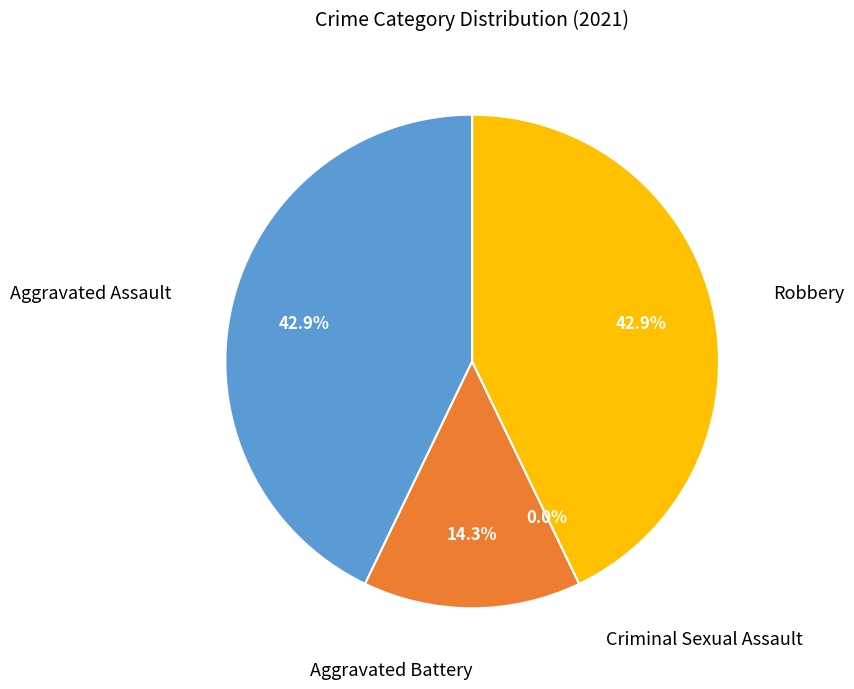

The Robbery slice represents 31% of the pie. True or false?

False